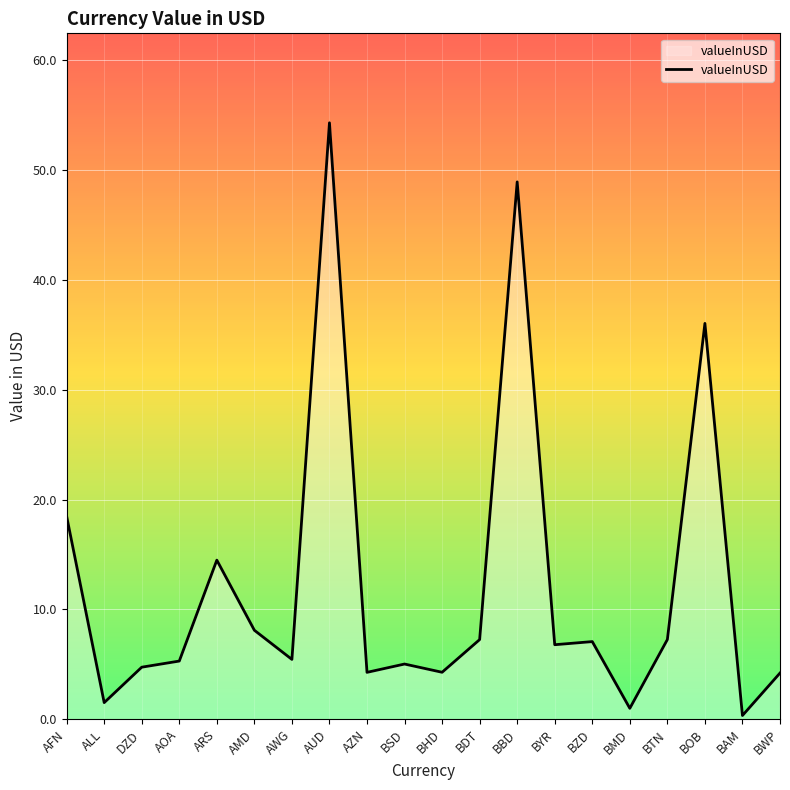

Is it true that the value at DZD is 8.5?

False